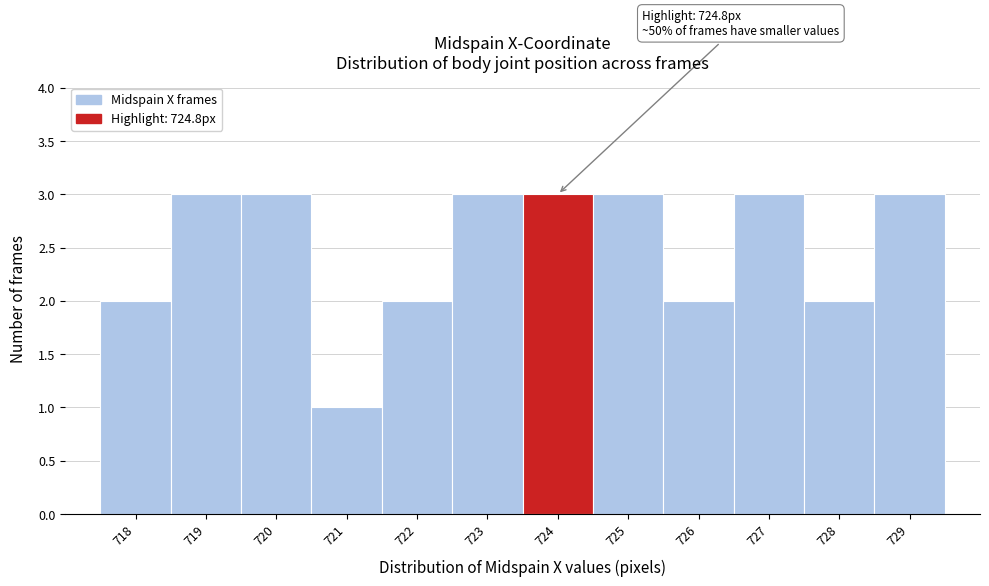

Reading left to right, what are all the values shown in this chart?

2	3	3	1	2	3	3	3	2	3	2	3